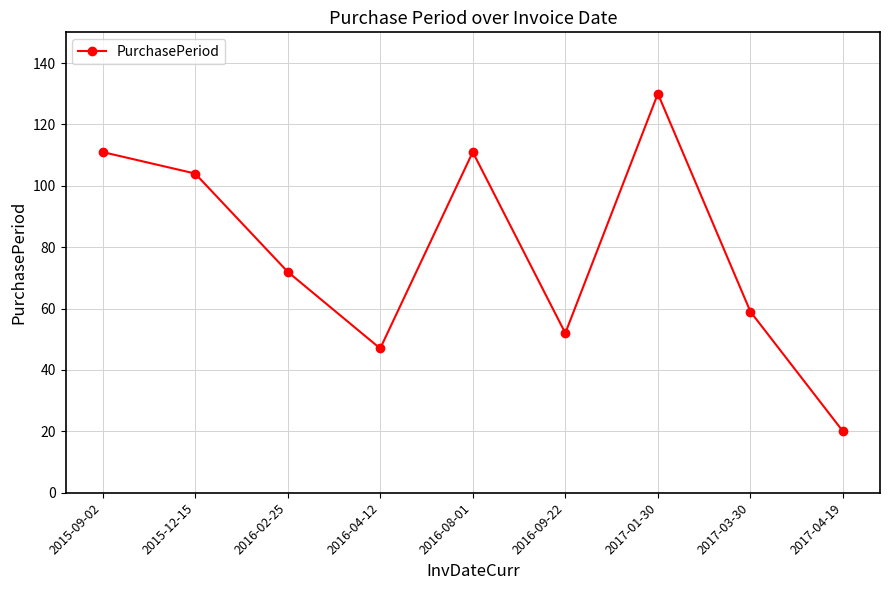

What is the difference between the values at 2017-03-30 and 2015-09-02?

52